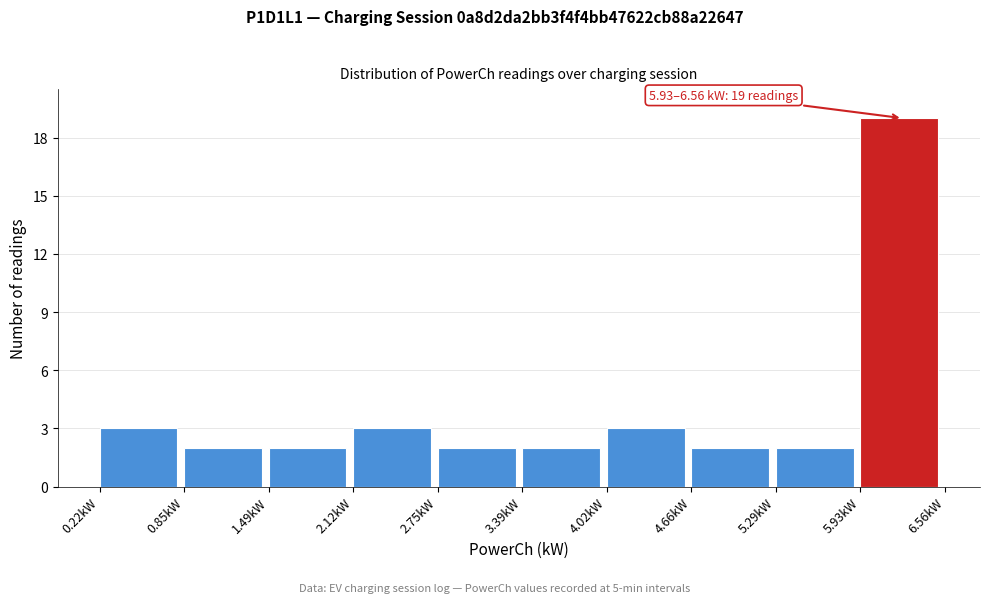

Over which range of the x-axis is the bar tallest?

5.9 to 6.6